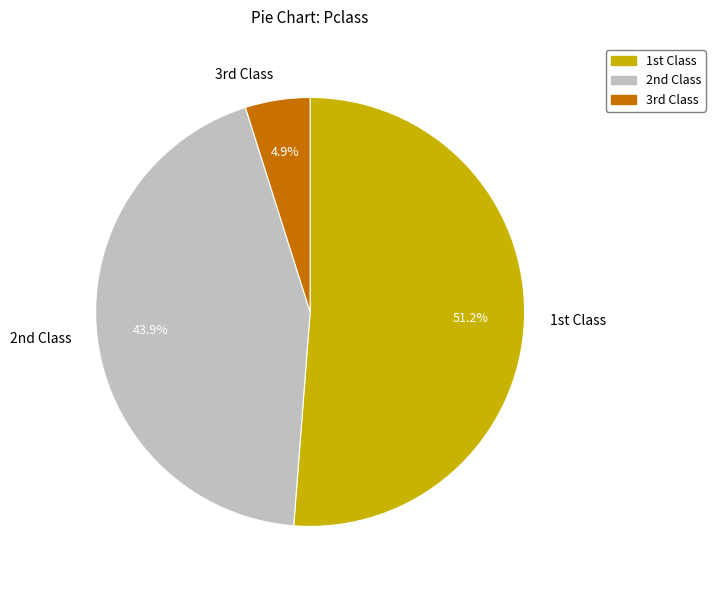

Which slice is the largest?

1st Class